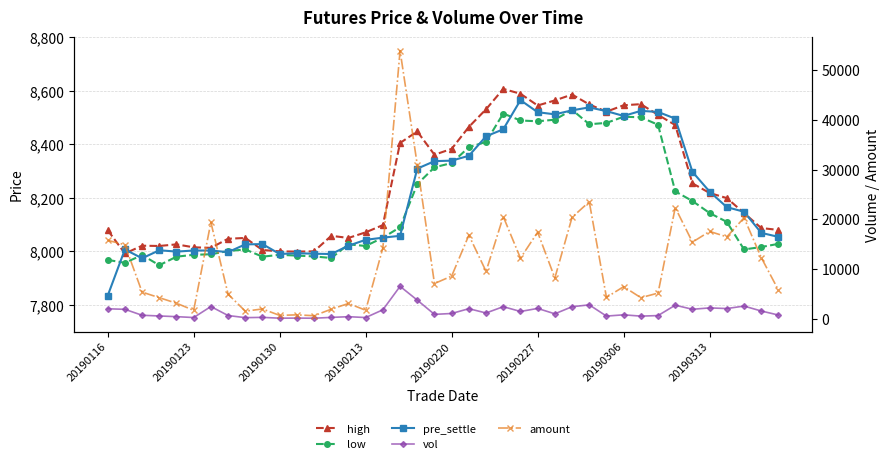

Which series has the largest total across all categories?

amount